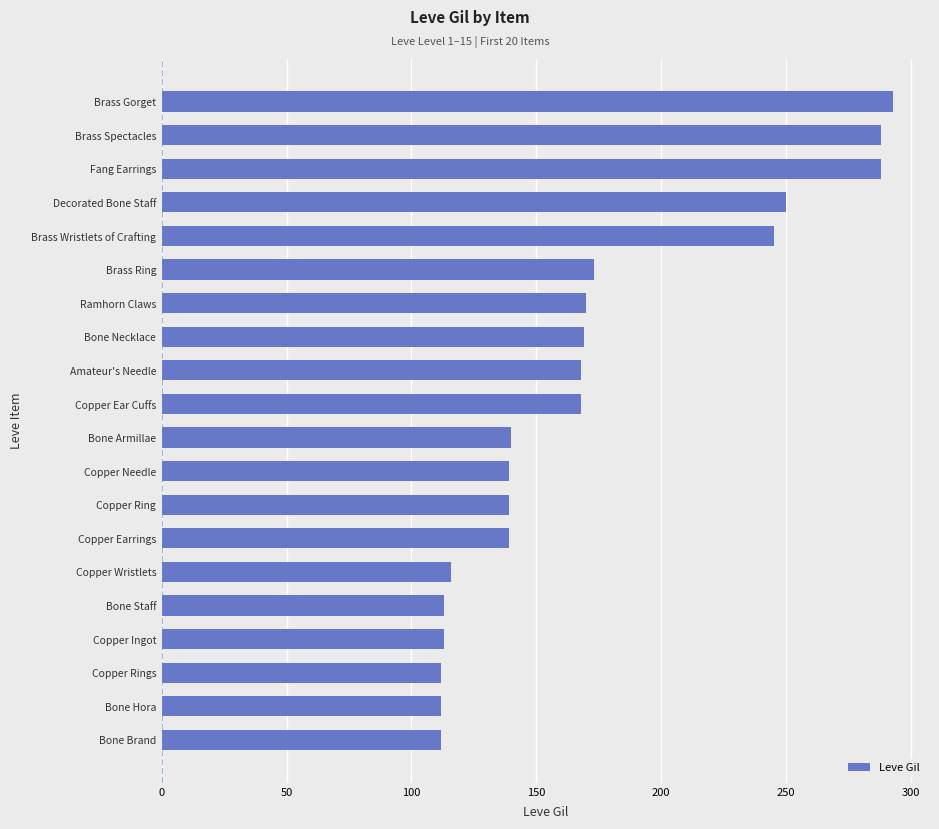

Are the bars horizontal?

Yes